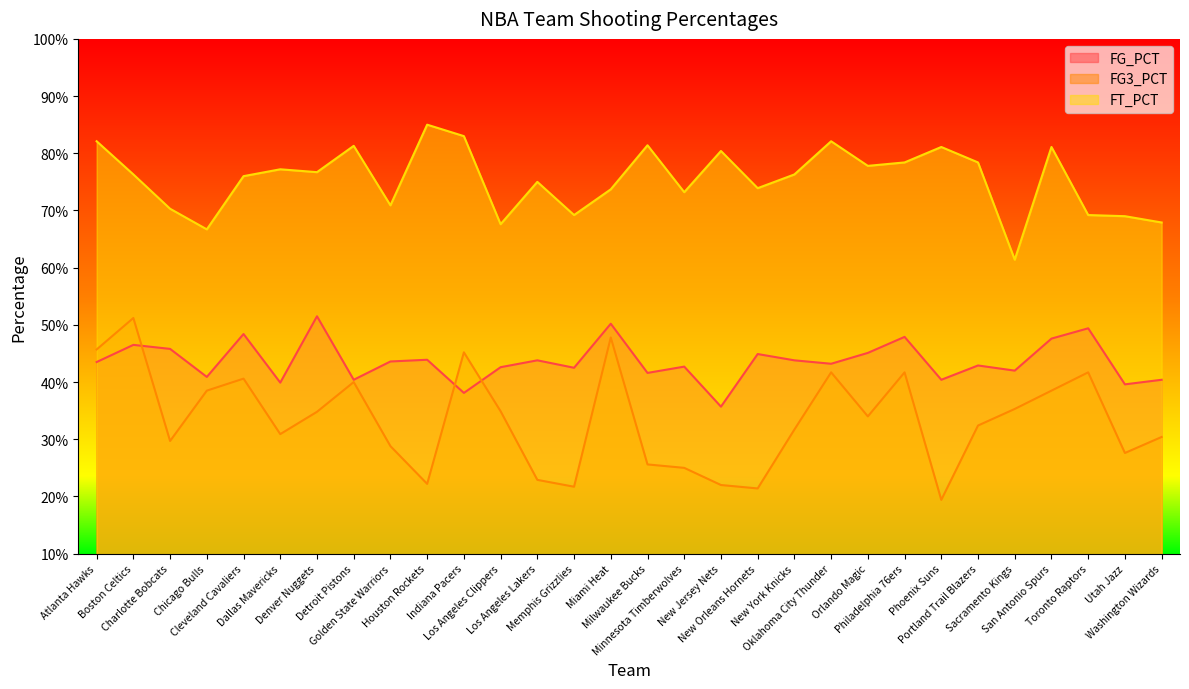

Which category has the lowest value in the FT_PCT series?

Sacramento Kings